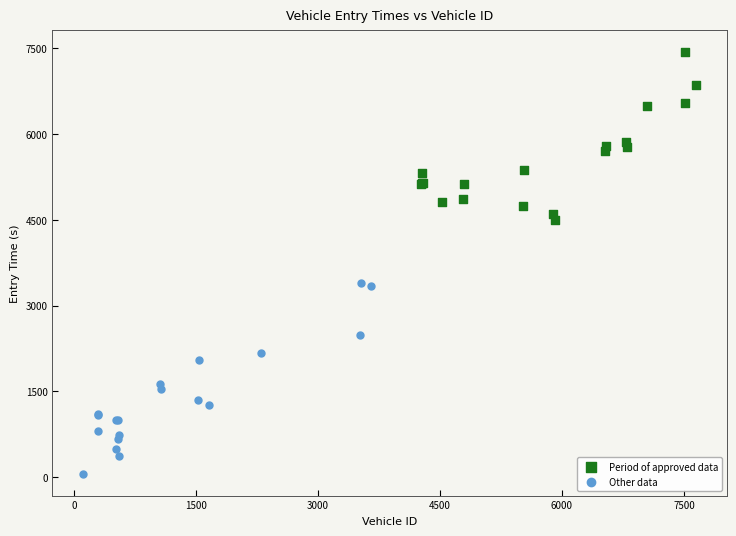

Which series contains the highest Y value?

Period of approved data